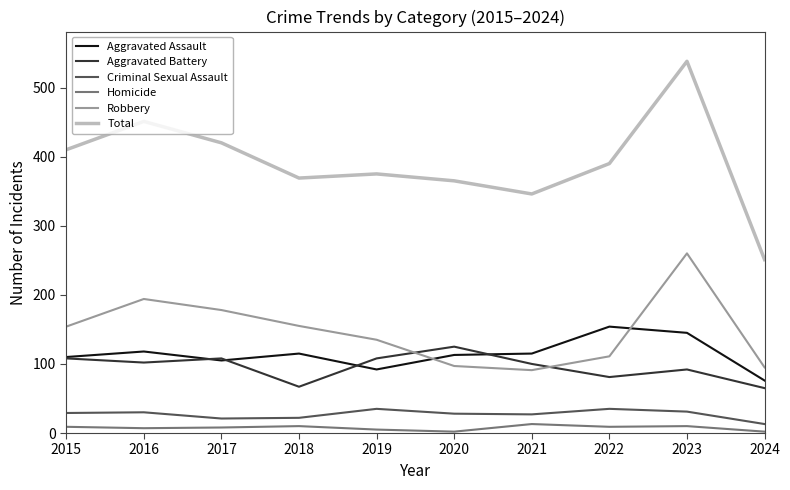

What is the lowest value of the Total series?

251